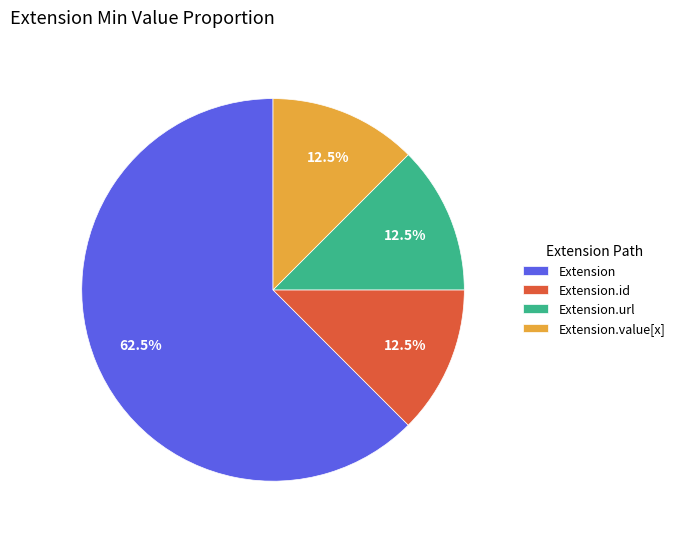

Combined, what portion of the pie is Extension.value[x] and Extension?

75.0%